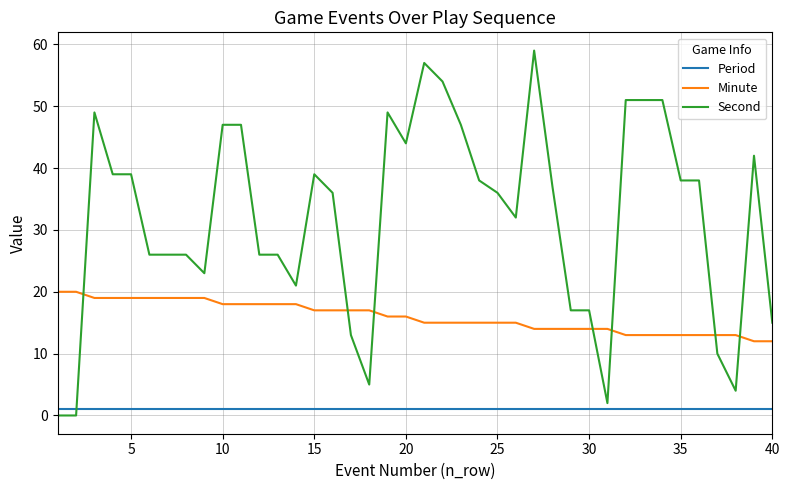

Which series has the widest spread of values?

Second